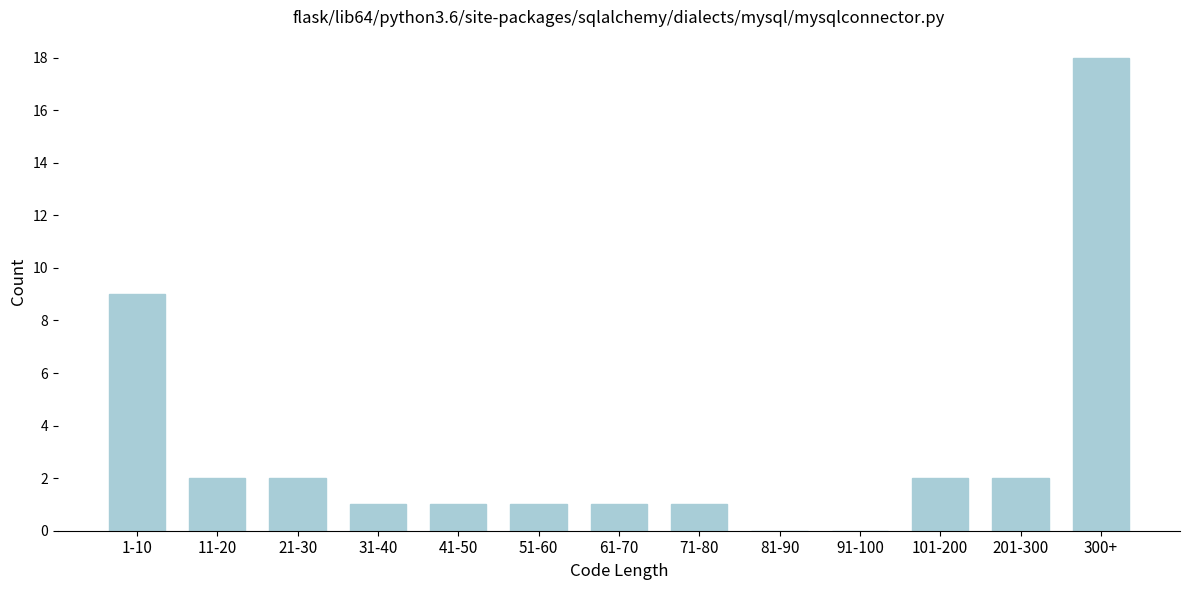

Reading right to left, what are all the values shown in this chart?

300+=18	201-300=2	101-200=2	91-100=0	81-90=0	71-80=1	61-70=1	51-60=1	41-50=1	31-40=1	21-30=2	11-20=2	1-10=9